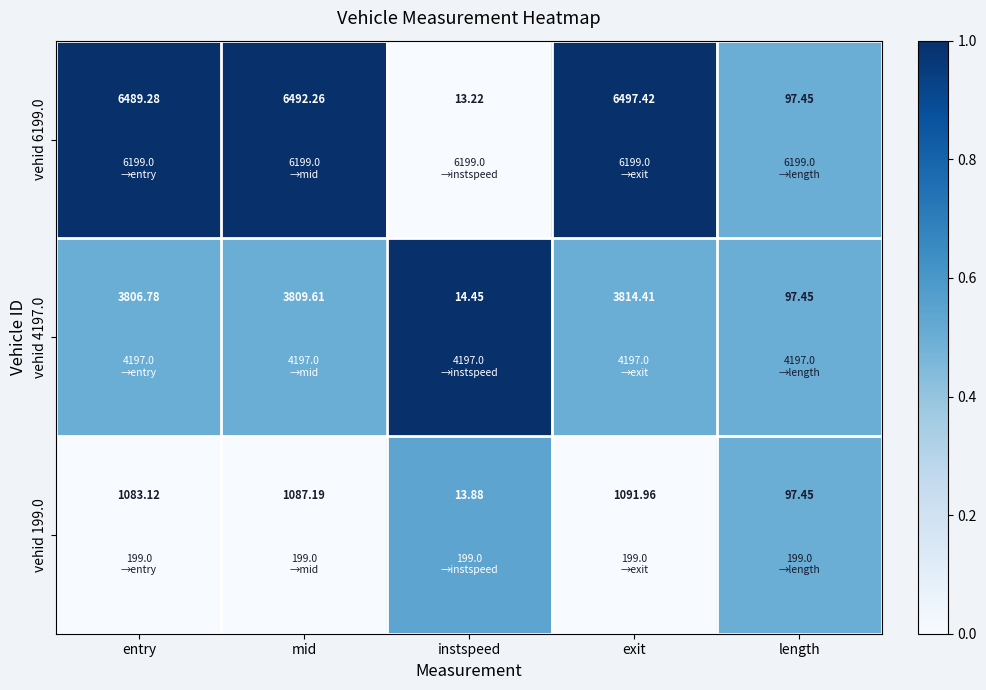

Rank the series by their maximum value, from lowest to highest.

vehid 199.0, vehid 4197.0, vehid 6199.0